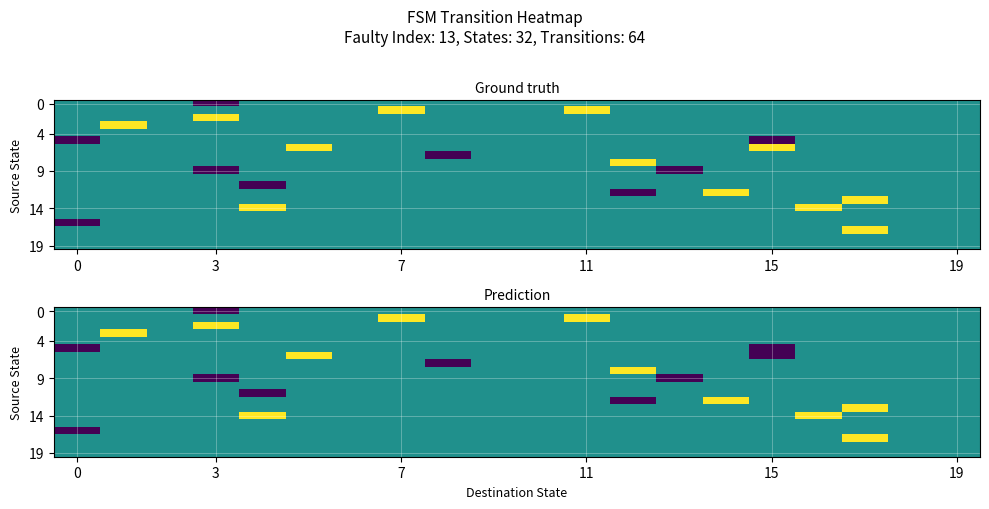

Which category has the highest value across all series?

7